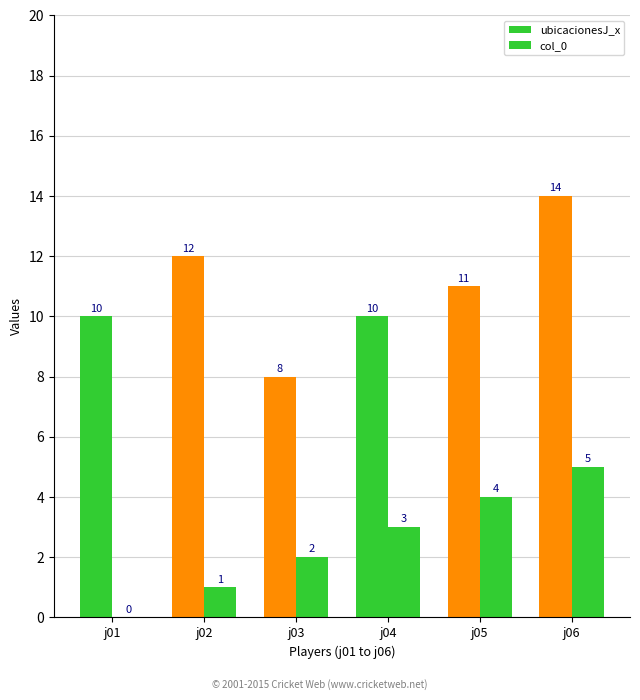

Are the bars grouped side by side (vs. stacked)?

Yes